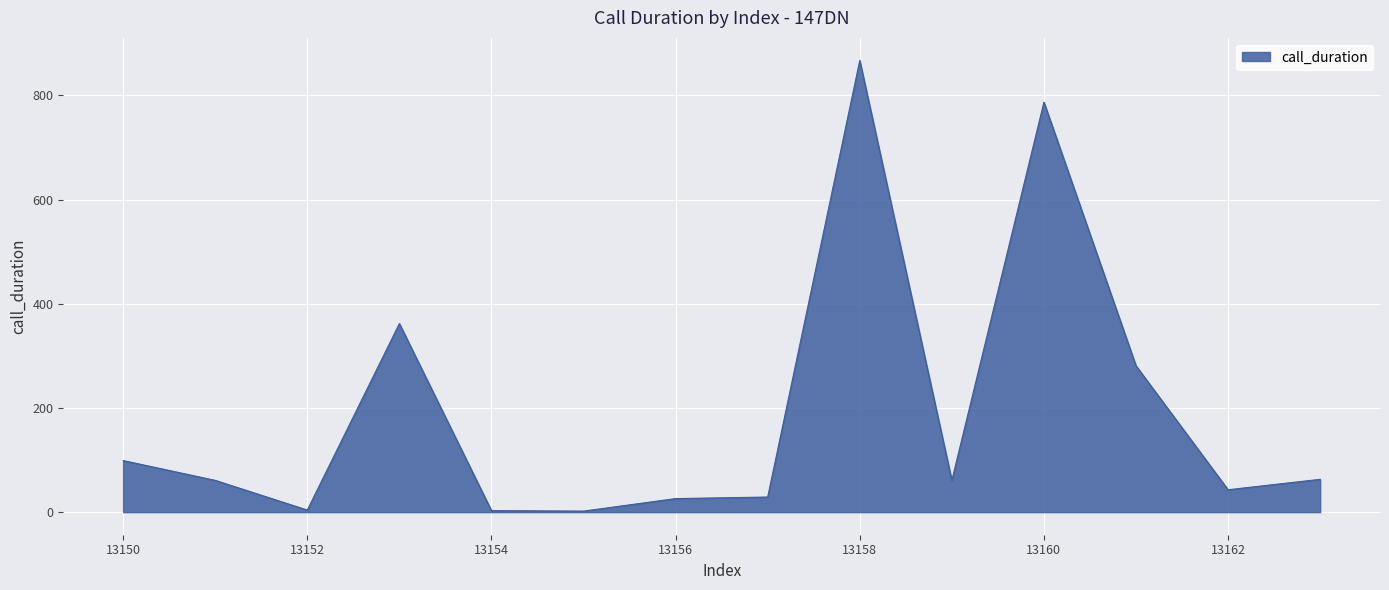

What is the greatest value displayed?

867